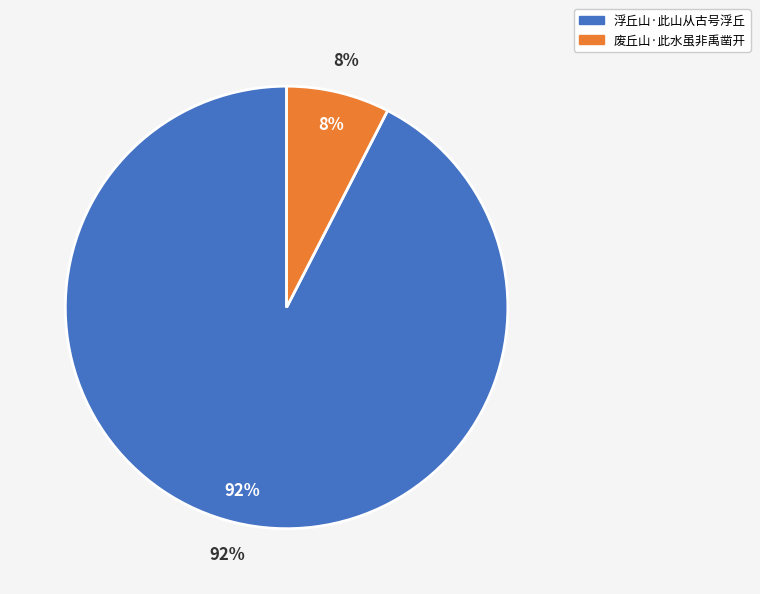

To the nearest percent, what percentage of the pie is 废丘山·此水虽非禹凿开?

8%